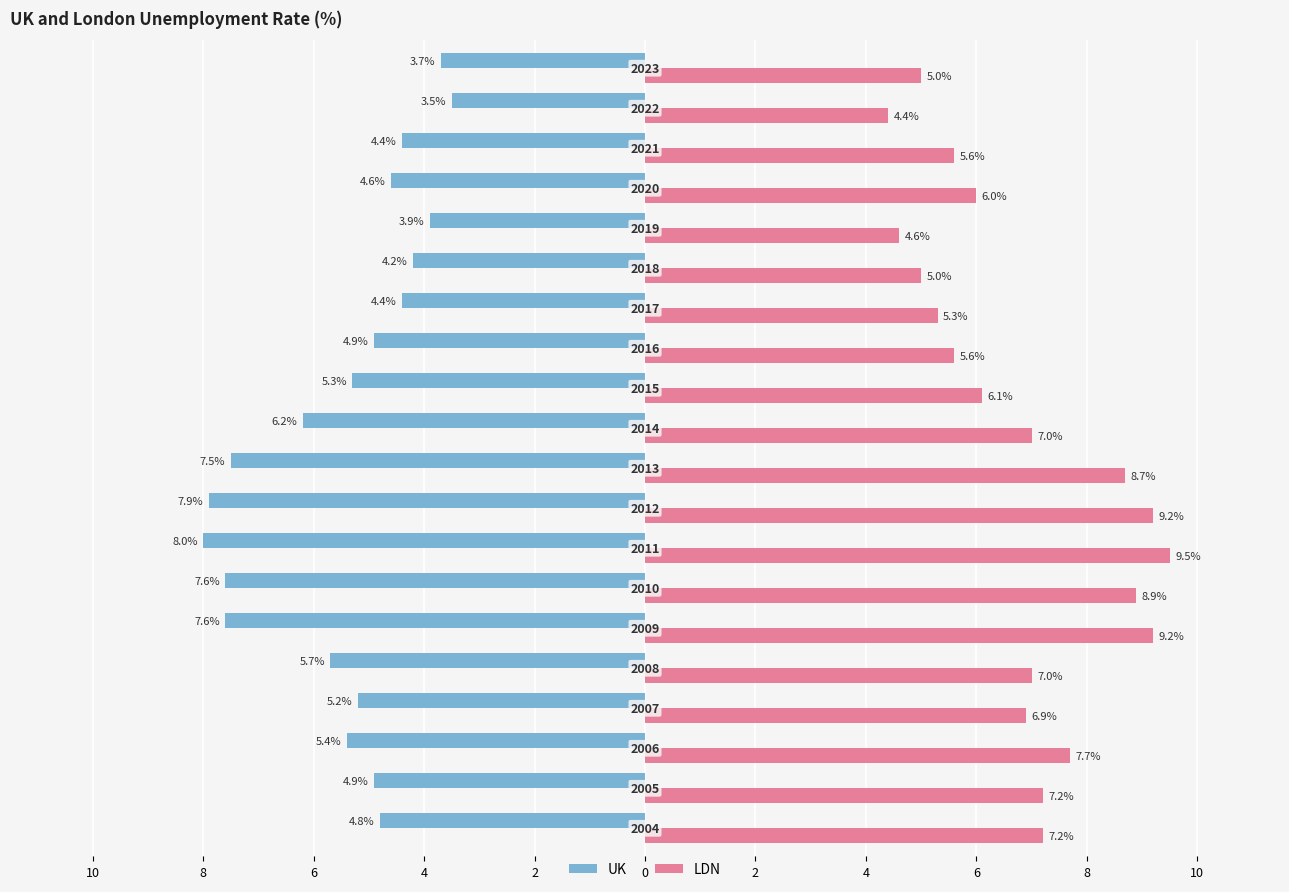

Which series has the largest range (max minus min)?

LDN